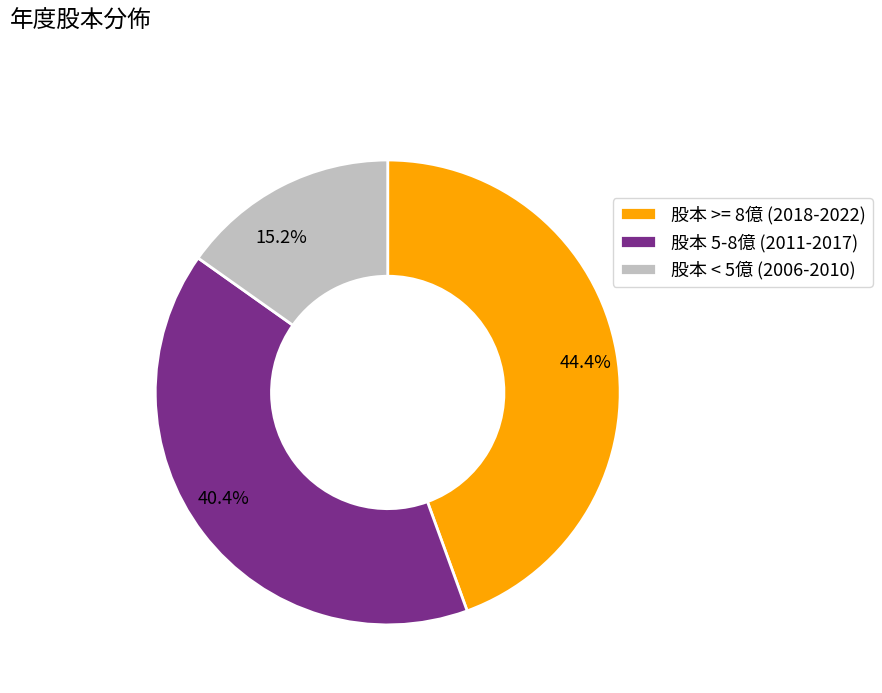

What is the ratio of the value at 40.4% to the value at 44.4%?

0.9